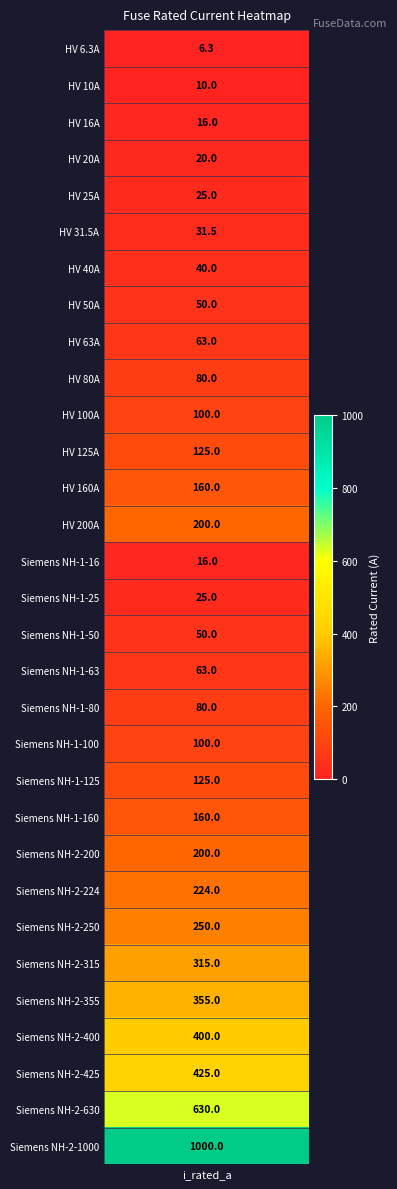

What is the sum of all values?

5344.8